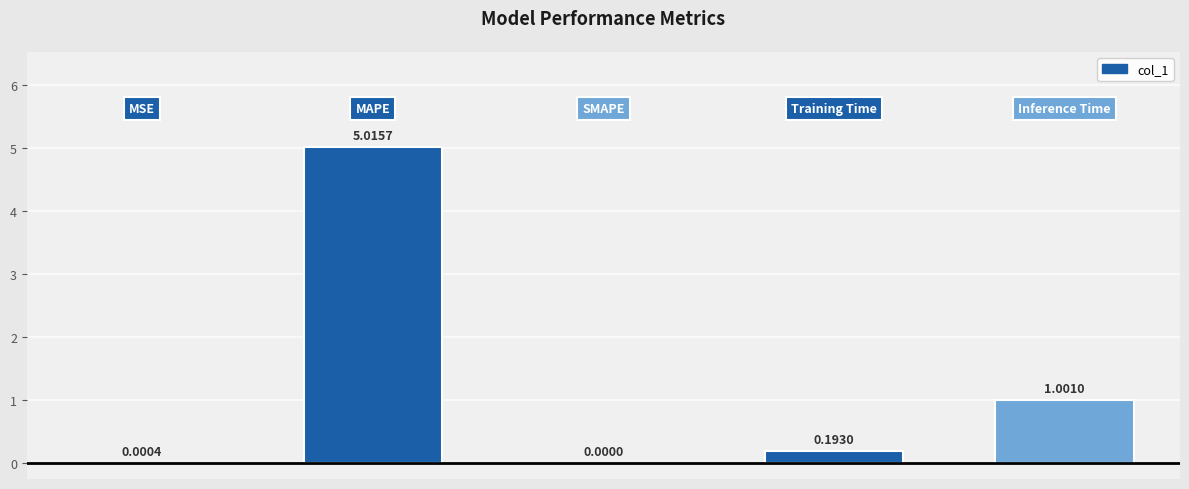

What is the average value?

1.2